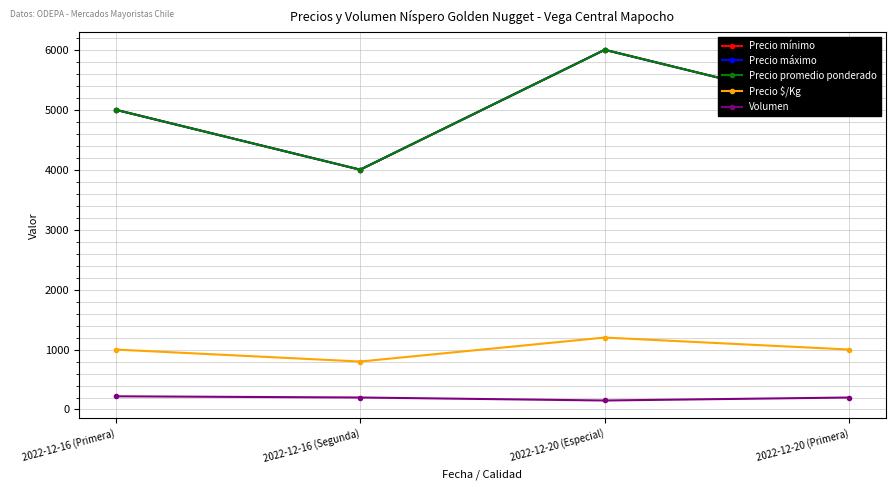

List the series in order of their peak value, lowest first.

Volumen, Precio $/Kg, Precio mínimo, Precio máximo, Precio promedio ponderado